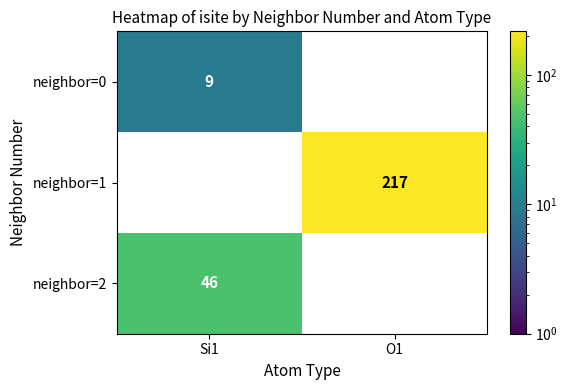

True or false: neighbor=1 has a value of 386 at O1.

False